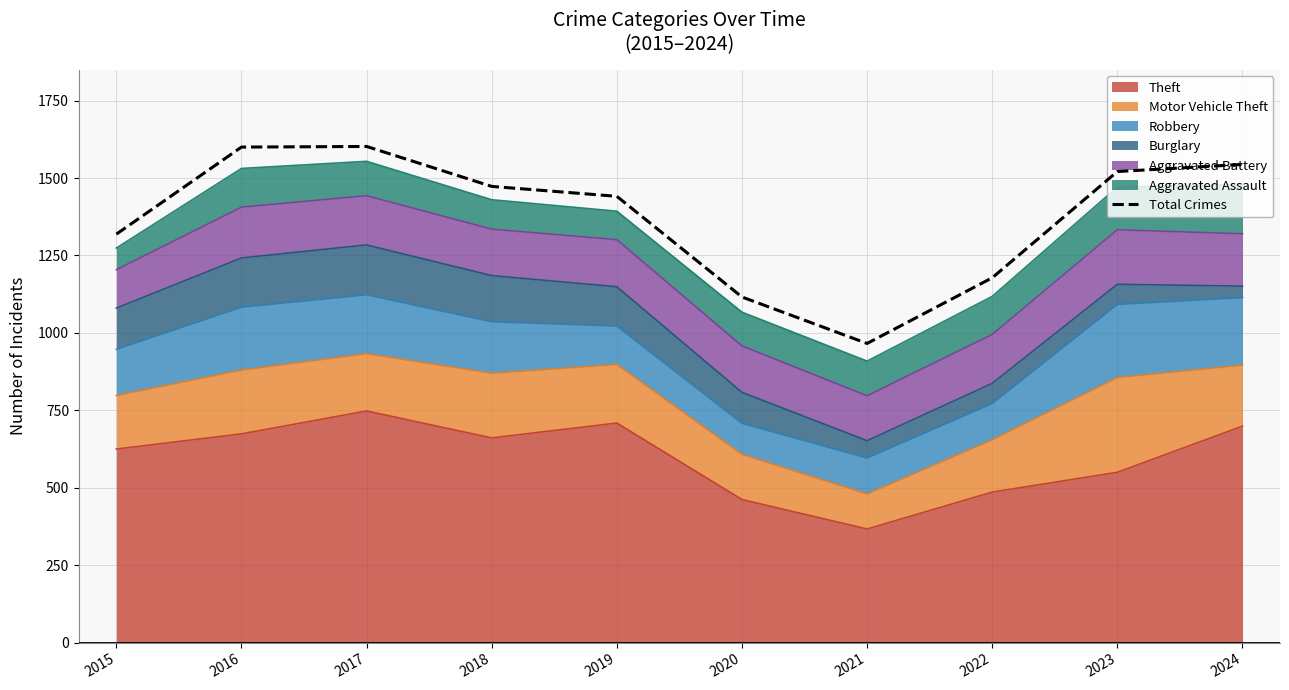

Where is the first local maximum?

2017